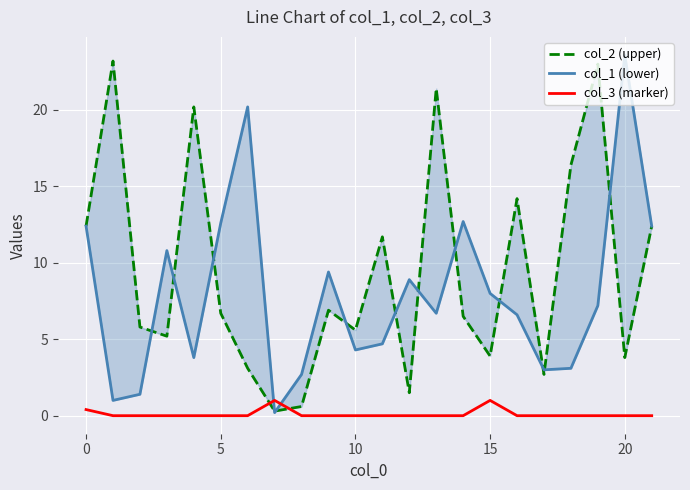

What is the maximum value for col_3 (marker)?

1.0